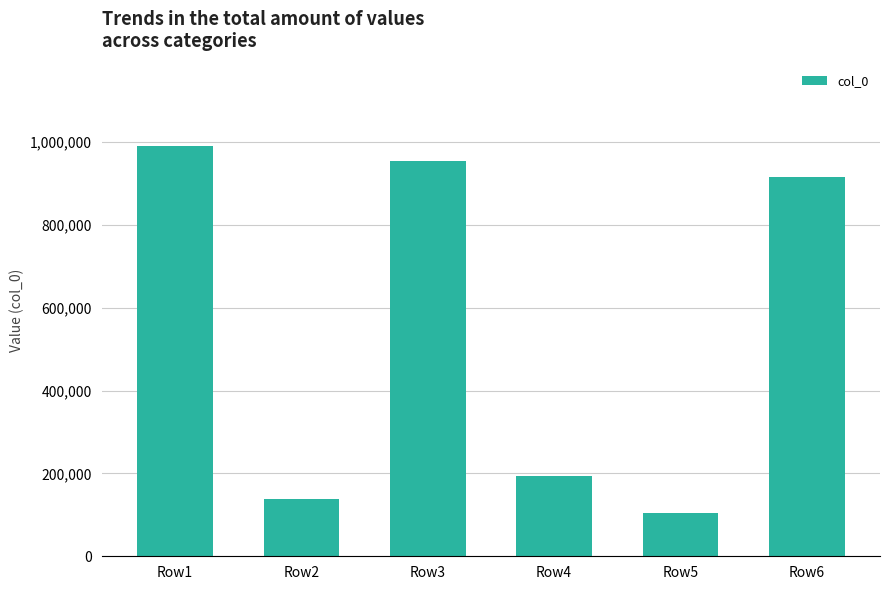

List the labels in order of value, largest first.

Row1, Row3, Row6, Row4, Row2, Row5